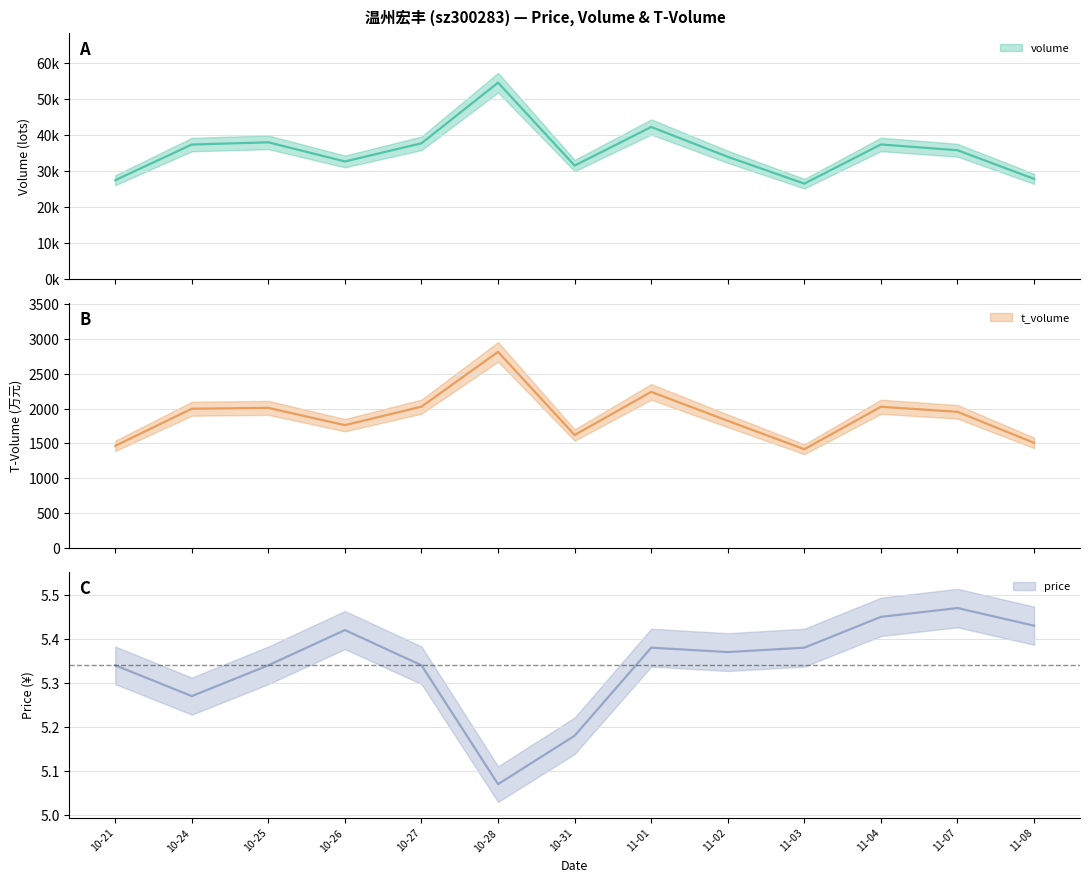

What are all the series names shown in the legend?

volume, t_volume, price